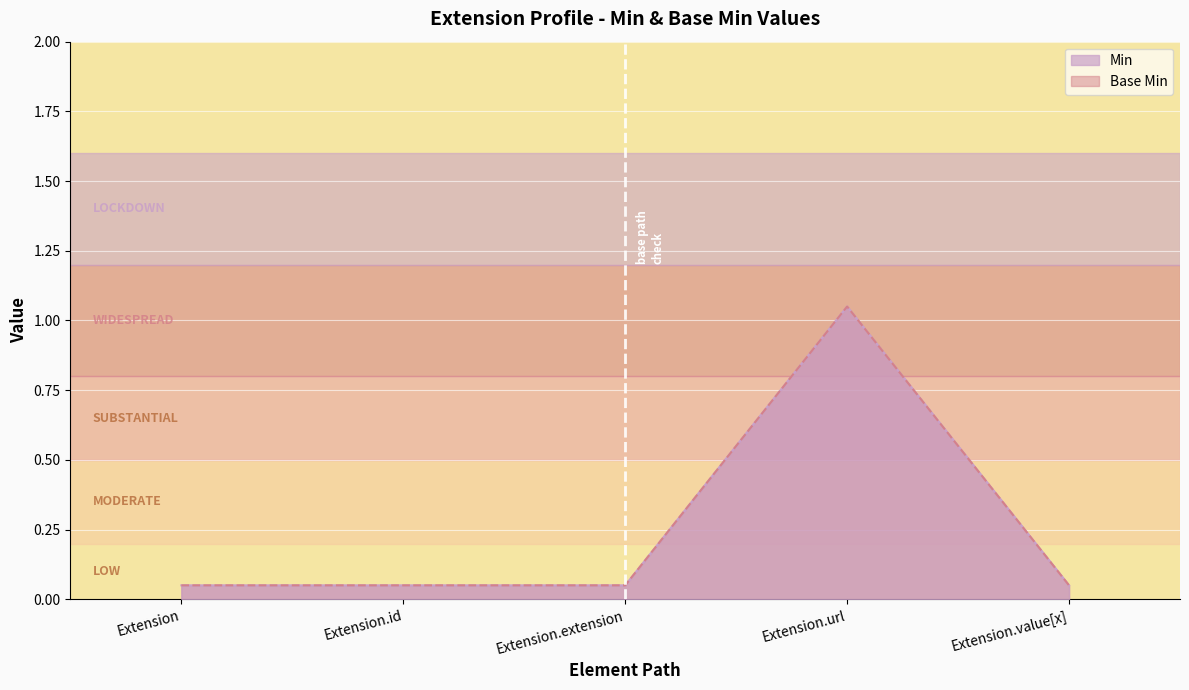

How many series are shown in this chart?

2